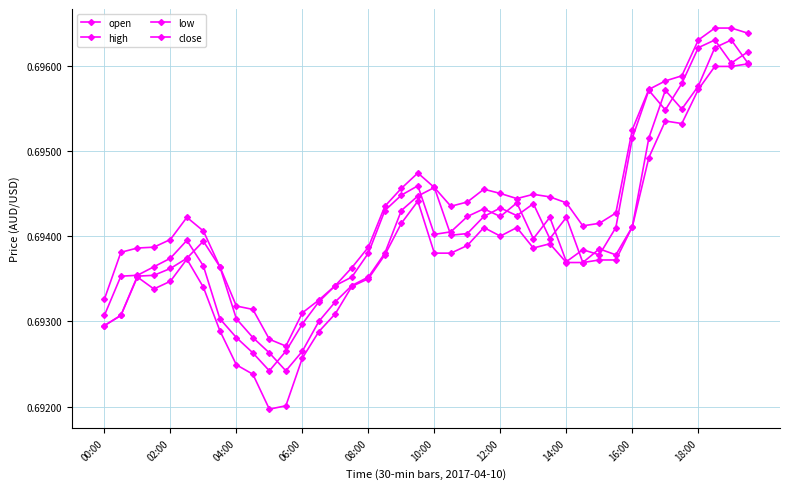

How many distinct data groups are displayed?

4